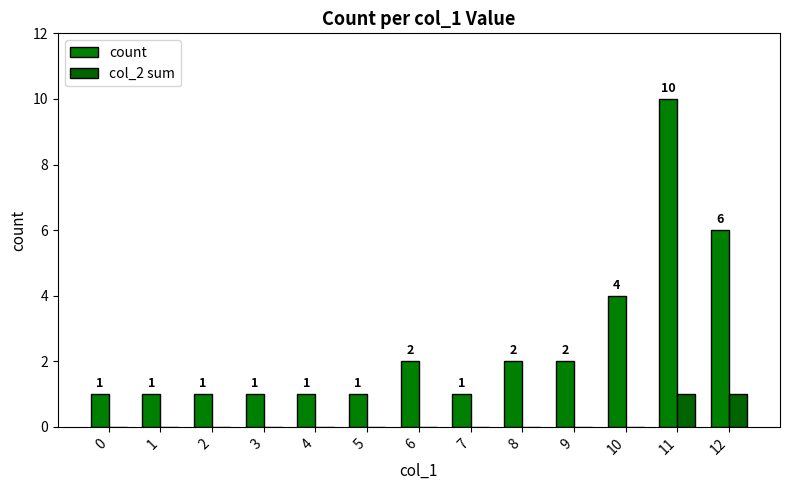

Which has a higher value, 5 or 9?

9